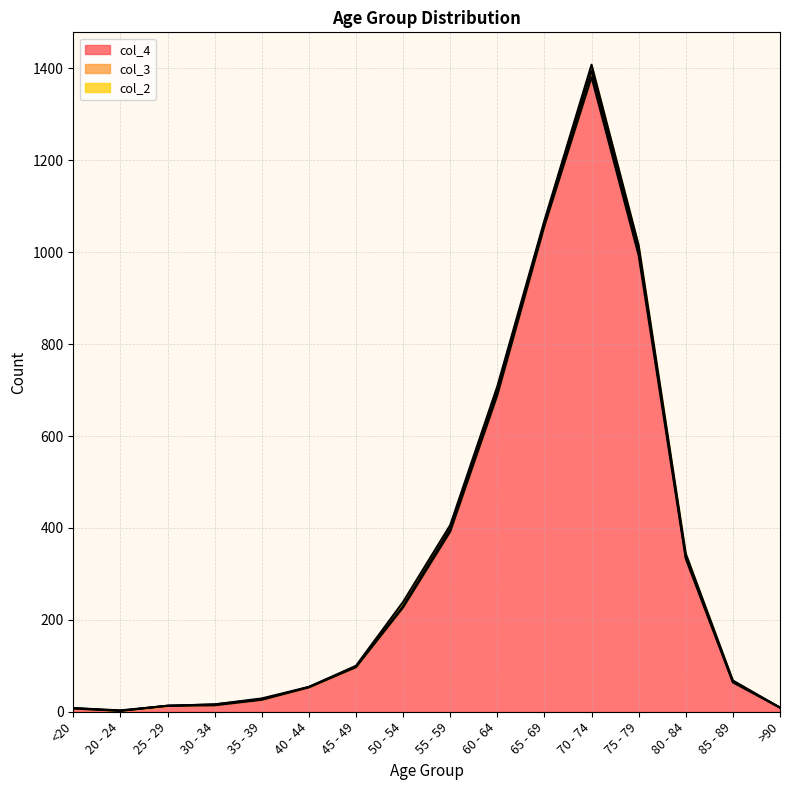

Between 65 - 69 and 70 - 74, which series saw the biggest shift?

col_4